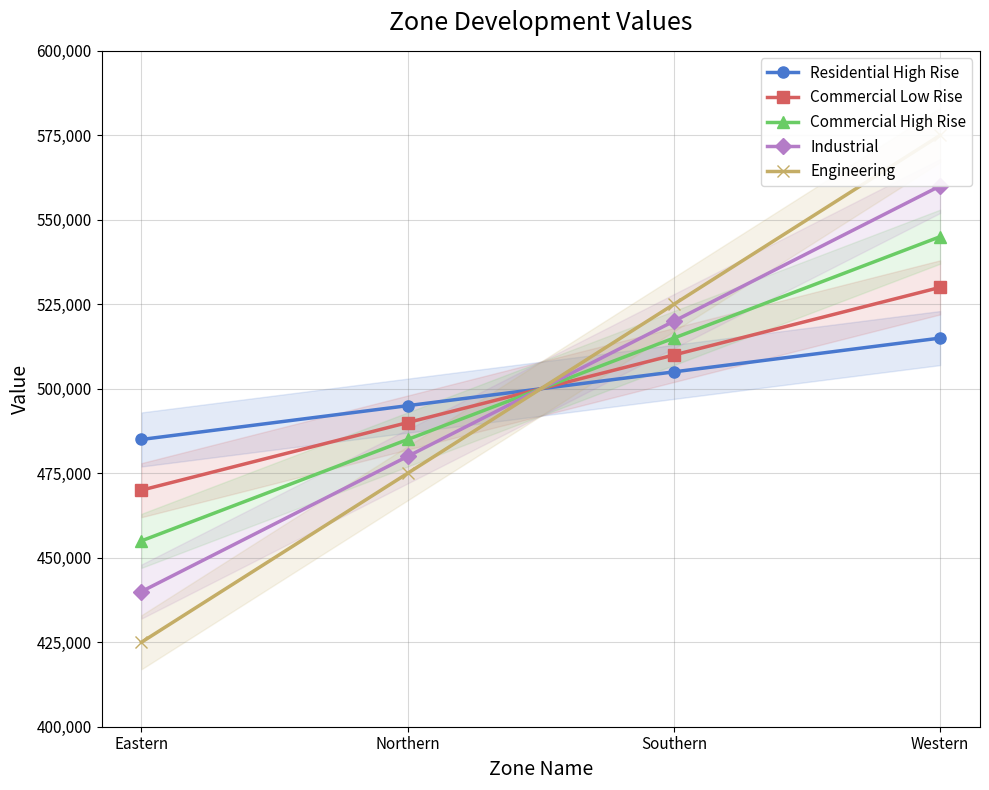

The value of Engineering at Northern is 475000. True or false?

True